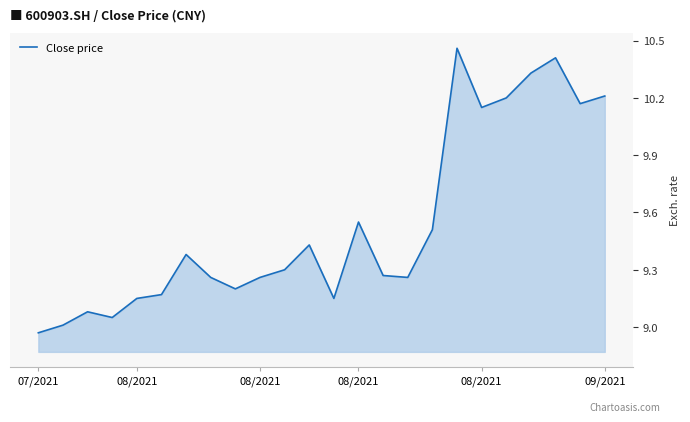

Reading right to left, extract all data points from this chart.

10.2	10.2	10.4	10.3	10.2	10.2	10.5	9.5	9.3	9.3	9.6	9.2	9.4	9.3	9.3	9.2	9.3	9.4	9.2	9.2	9.1	9.1	9.0	9.0